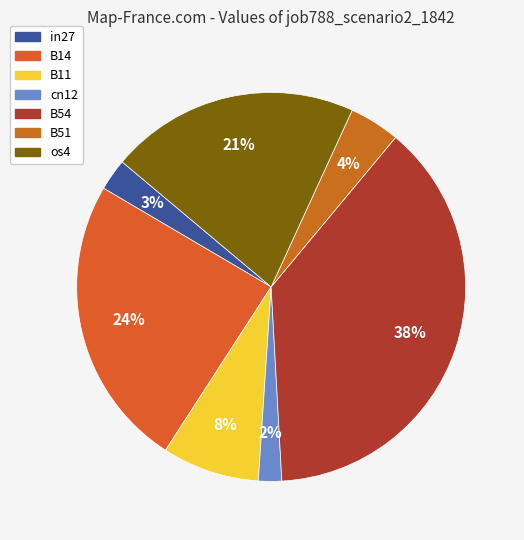

Which slice is the largest?

B54